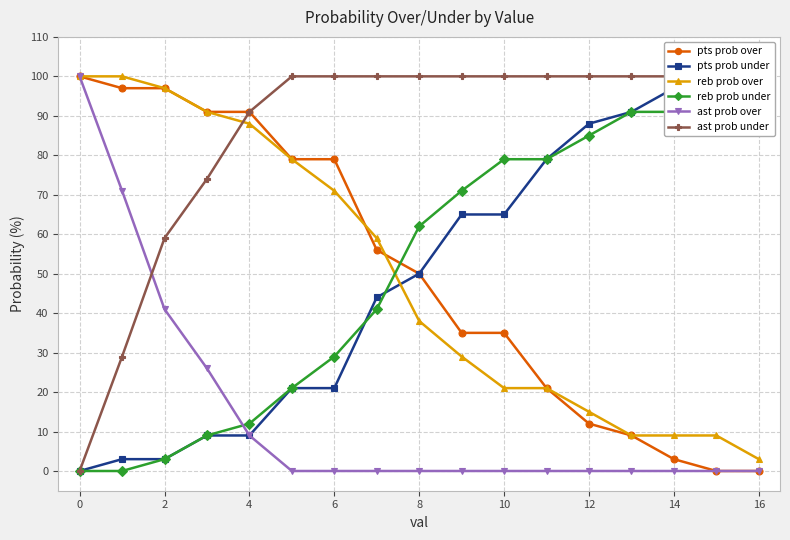

Count the number of data series in this chart.

6